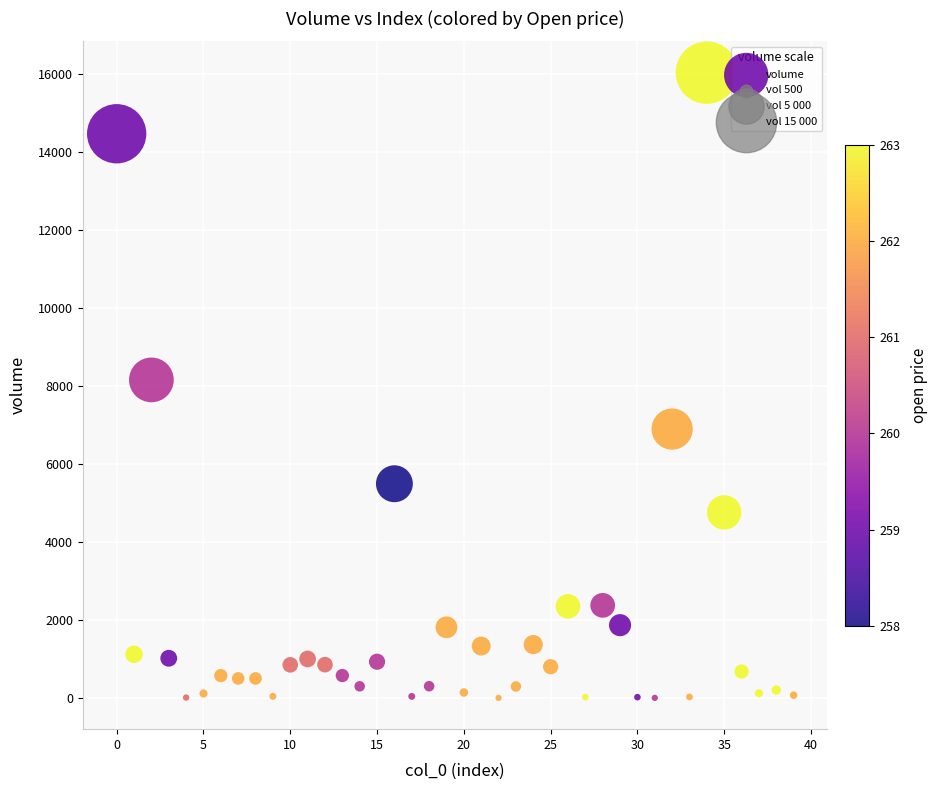

What is the range of Y values (max minus min)?

16031.1